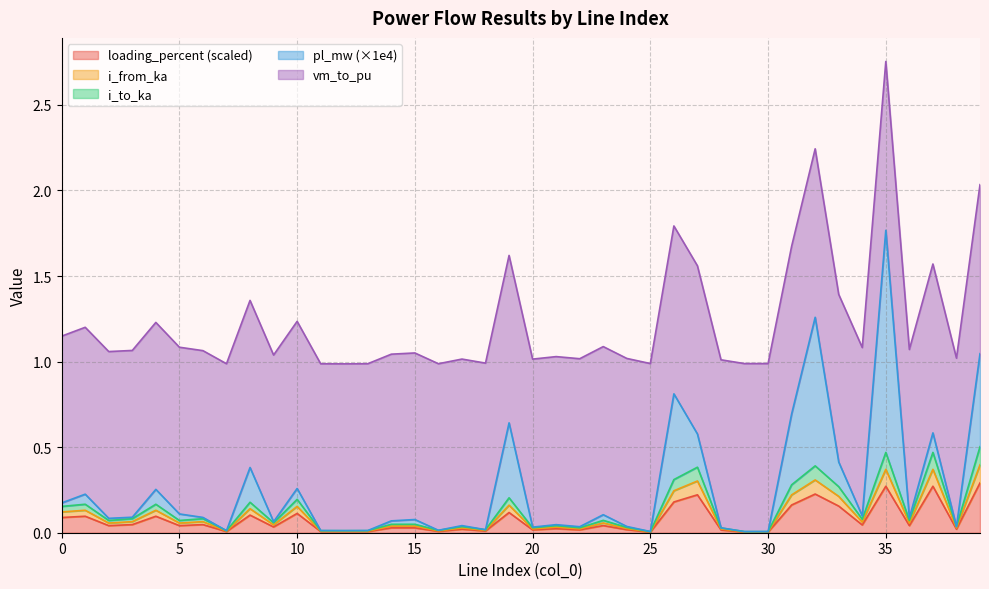

Is the value of i_to_ka at 16 greater than the value of loading_percent at 33?

No